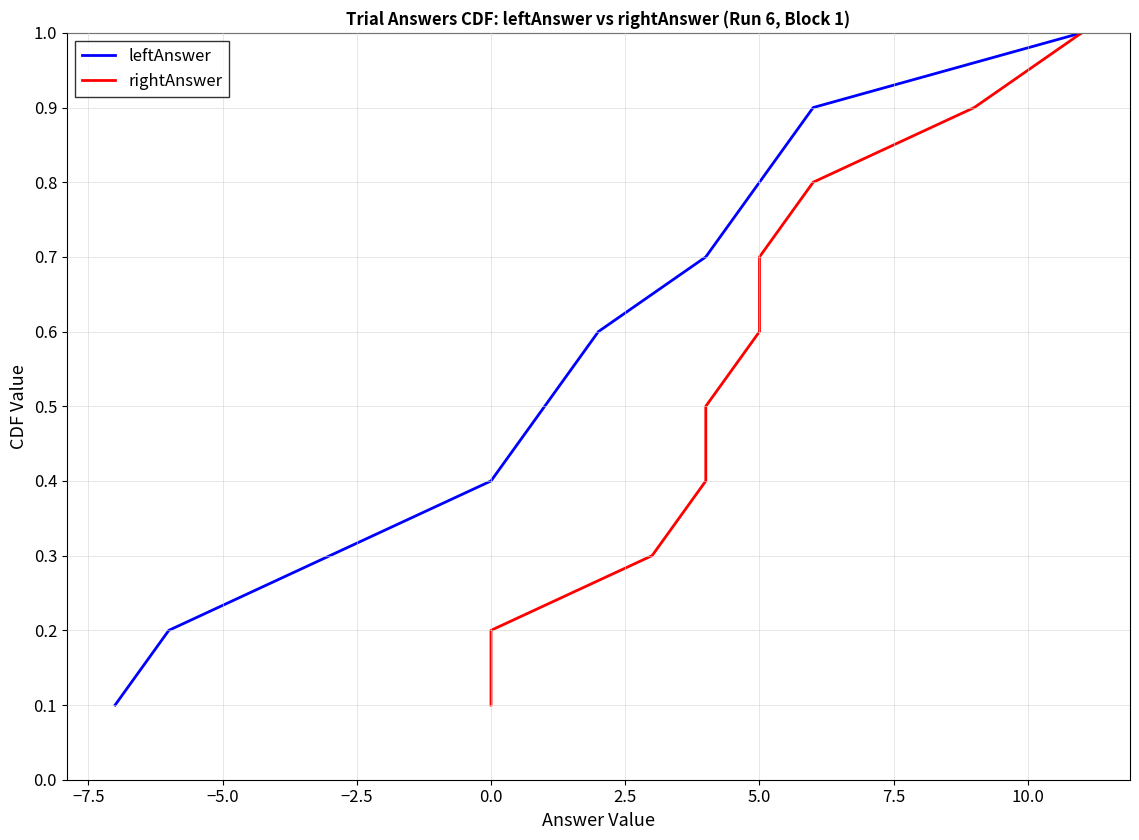

Is it true that leftAnswer equals 0.8 at 5.0?

True